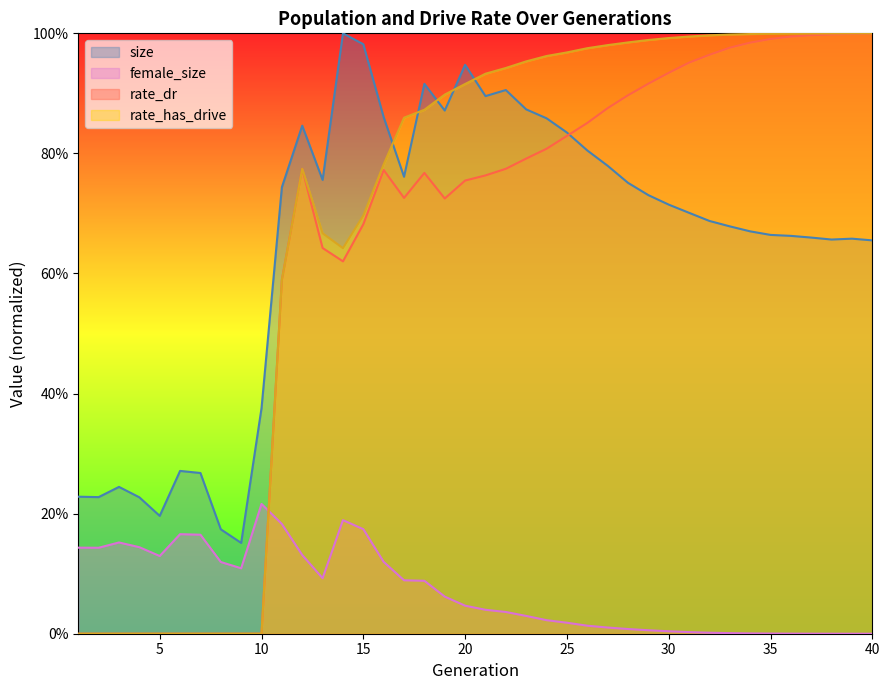

Where is the first local maximum for rate_has_drive?

12